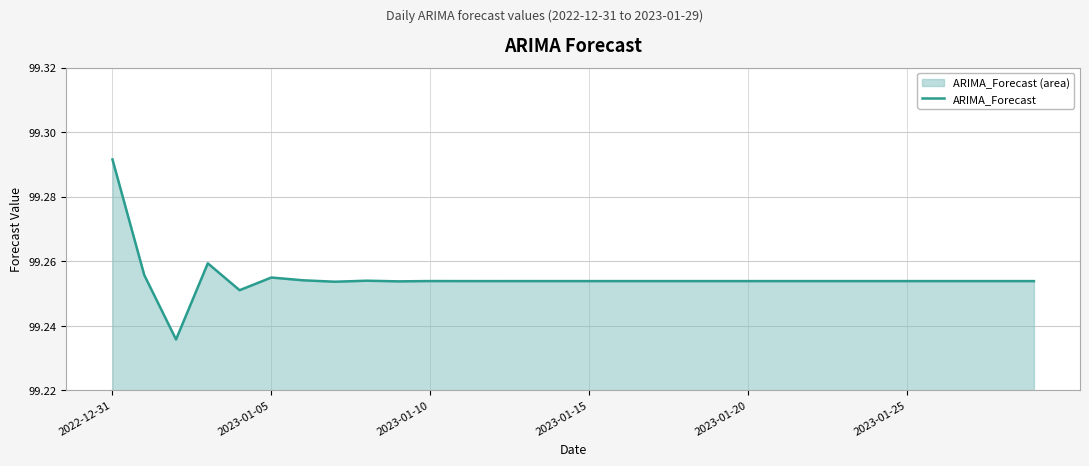

At which category does the chart reach its peak across all series?

2022-12-31